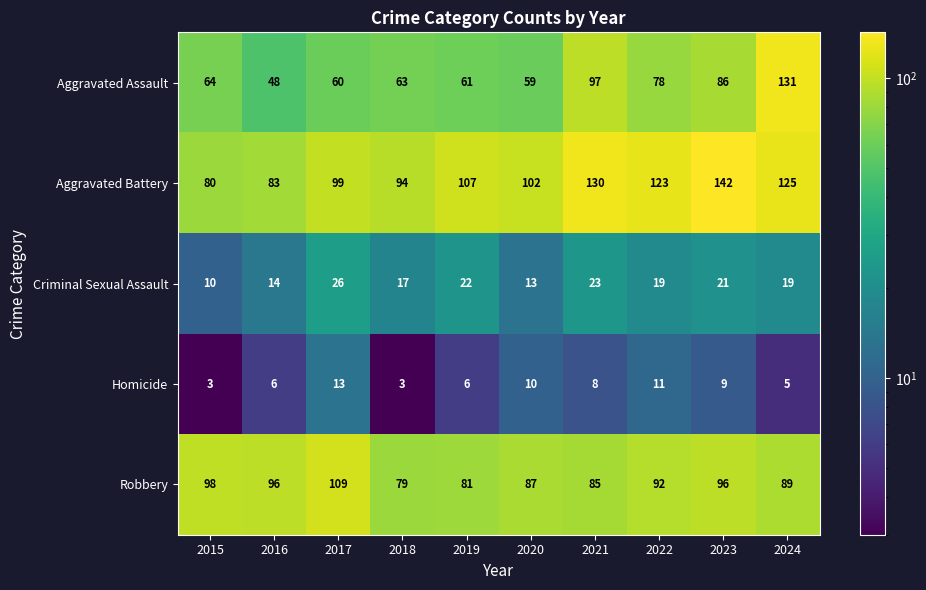

Which series changed the most between 2016 and 2021?

Aggravated Assault